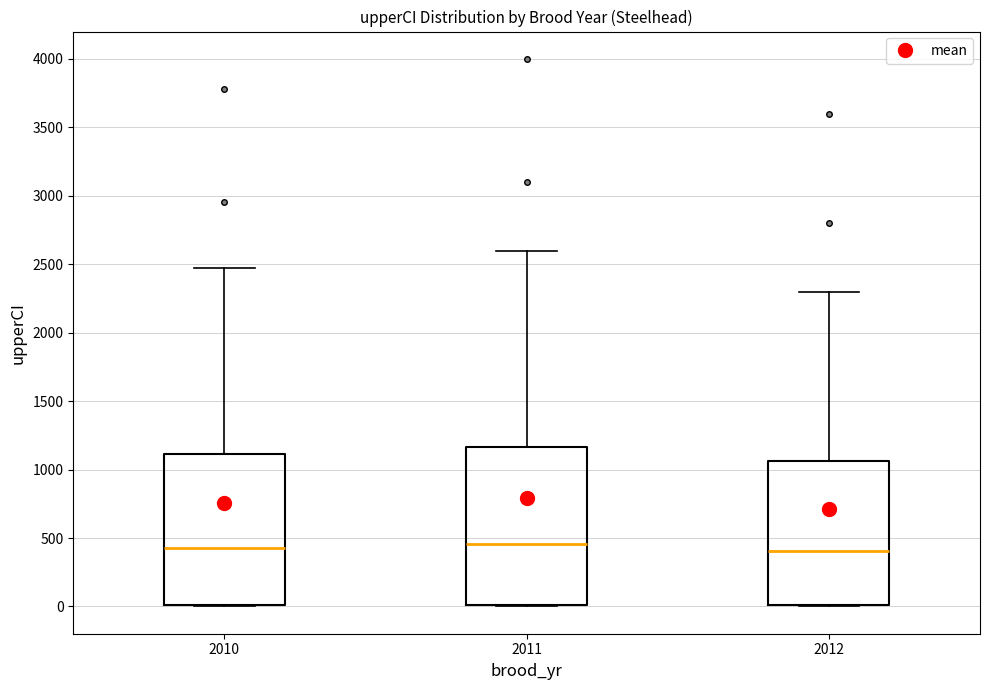

Reading left to right, read every box against the y-axis: the position of its median line, the range the box covers, and the ends of its whiskers. The values are not printed on the chart, so give them approximately, as read against the axis.

2010: median 450, box 0 to 1100, whiskers 0 to 2450
2011: median 450, box 0 to 1150, whiskers 0 to 2600
2012: median 400, box 0 to 1050, whiskers 0 to 2300